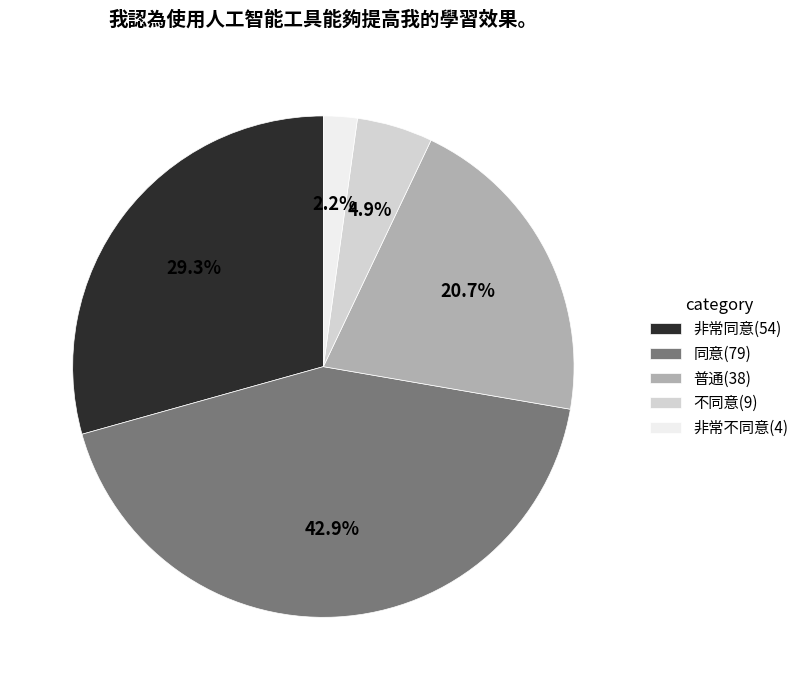

Rank the categories by value from lowest to highest.

非常不同意, 不同意, 普通, 非常同意, 同意